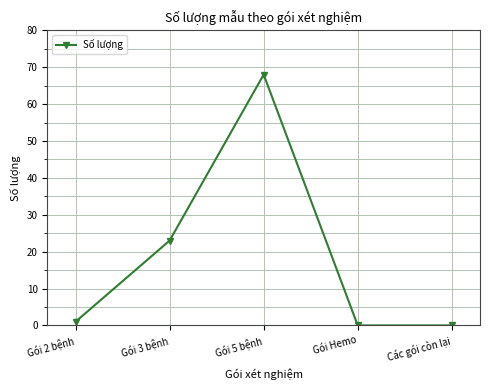

Which has a higher value, Gói 2 bệnh or Gói 5 bệnh?

Gói 5 bệnh